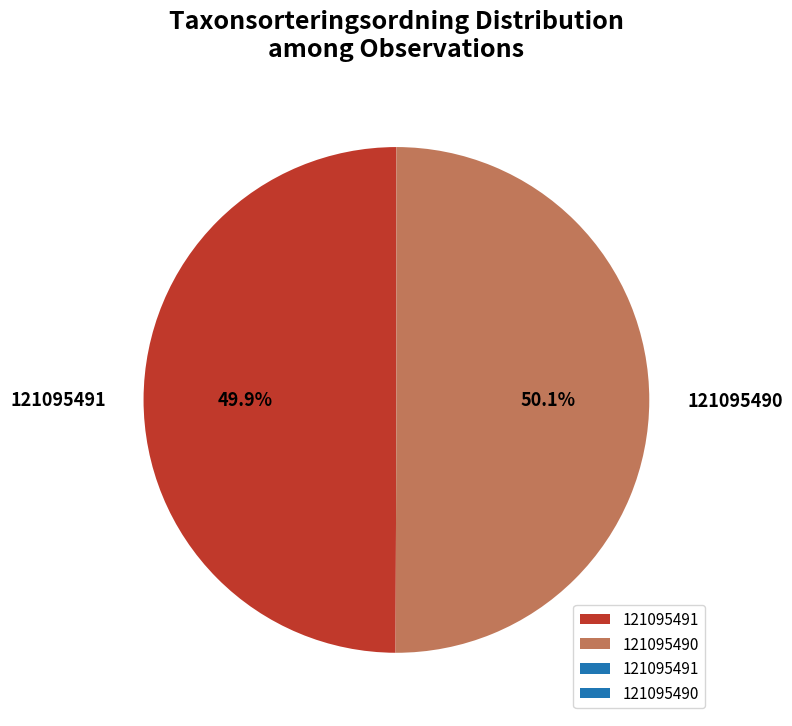

Do 121095490 and 121095491 together represent more than half of the pie?

Yes